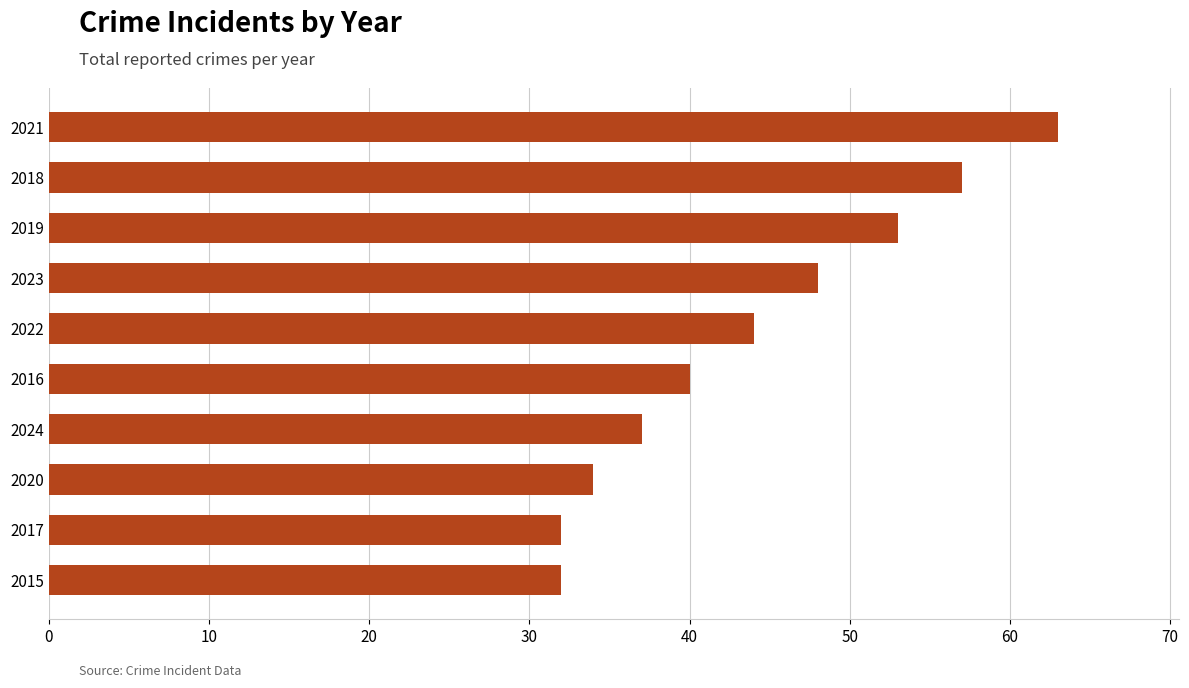

Reading top to bottom, what are all the values shown in this chart?

63	57	53	48	44	40	37	34	32	32